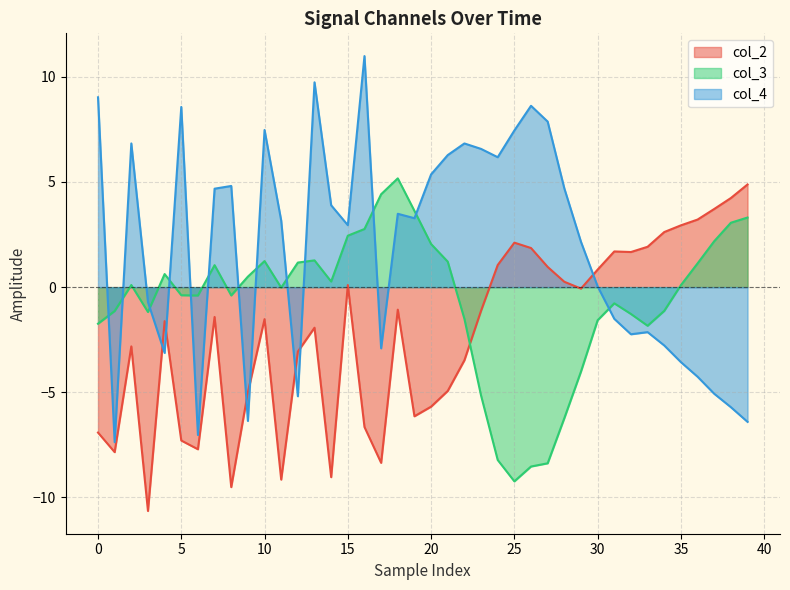

Reading left to right, extract all data points from this chart.

col_2: -6.9	-7.8	-2.8	-10.6	-1.6	-7.3	-7.7	-1.4	-9.5	-5.0	-1.5	-9.2	-3.1	-1.9	-9.0	0.1	-6.7	-8.4	-1.1	-6.1	-5.7	-4.9	-3.5	-1.1	1.1	2.1	1.9	1.0	0.3	-0.1	0.8	1.7	1.7	1.9	2.6	2.9	3.2	3.7	4.2	4.9
col_3: -1.7	-1.1	0.1	-1.2	0.6	-0.4	-0.4	1.0	-0.4	0.5	1.2	-0.0	1.2	1.3	0.3	2.4	2.8	4.4	5.2	3.6	2.0	1.2	-1.5	-5.2	-8.2	-9.2	-8.5	-8.4	-6.2	-4.0	-1.6	-0.8	-1.3	-1.8	-1.1	0.1	1.1	2.2	3.1	3.3
col_4: 9.0	-7.4	6.8	-0.7	-3.1	8.6	-7.0	4.7	4.8	-6.4	7.5	3.2	-5.2	9.7	3.9	2.9	11.0	-2.9	3.5	3.3	5.4	6.3	6.8	6.6	6.2	7.4	8.6	7.9	4.7	2.2	0.0	-1.5	-2.2	-2.1	-2.8	-3.6	-4.3	-5.1	-5.7	-6.4